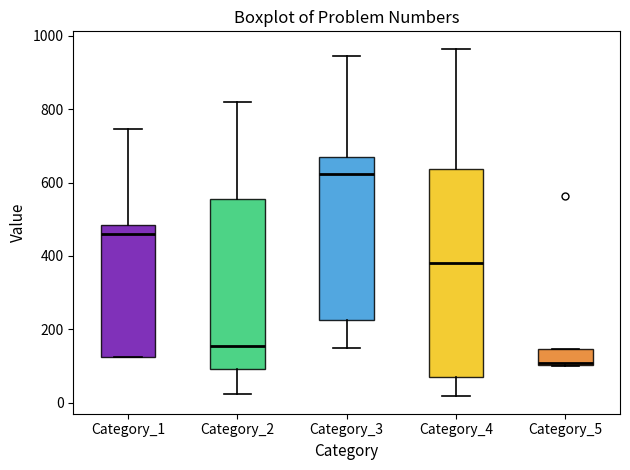

Reading left to right, read every box against the y-axis: the position of its median line, the range the box covers, and the ends of its whiskers. The values are not printed on the chart, so give them approximately, as read against the axis.

Category_1: median 460, box 120 to 480, whiskers 120 to 740
Category_2: median 160, box 100 to 560, whiskers 20 to 820
Category_3: median 620, box 220 to 680, whiskers 160 to 940
Category_4: median 380, box 60 to 640, whiskers 20 to 960
Category_5: median 100, box 100 to 140, whiskers 100 to 140